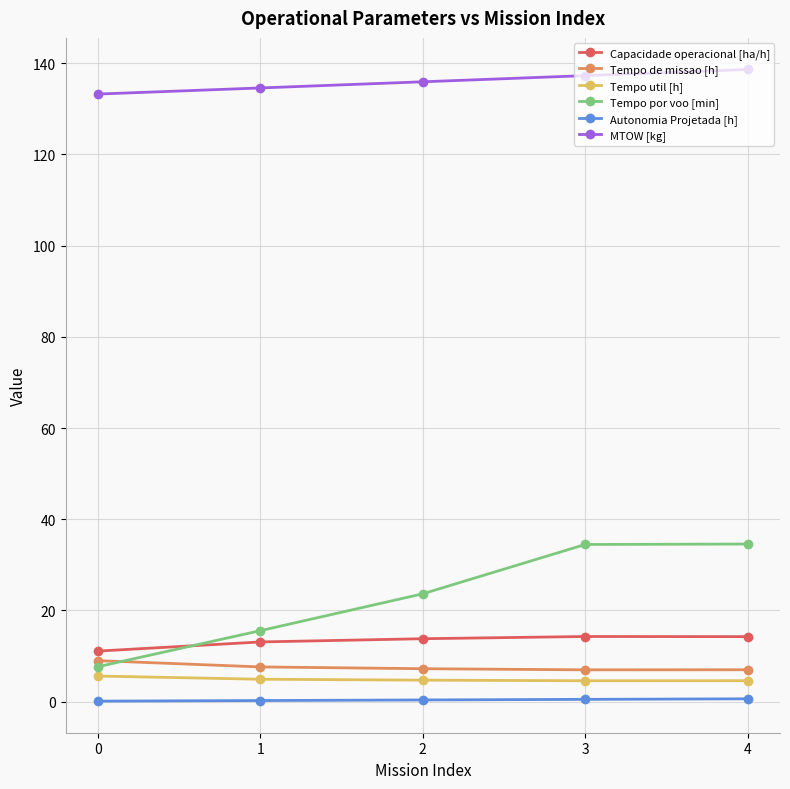

Is it true that Capacidade operacional [ha/h] equals 14.3 at 4?

True